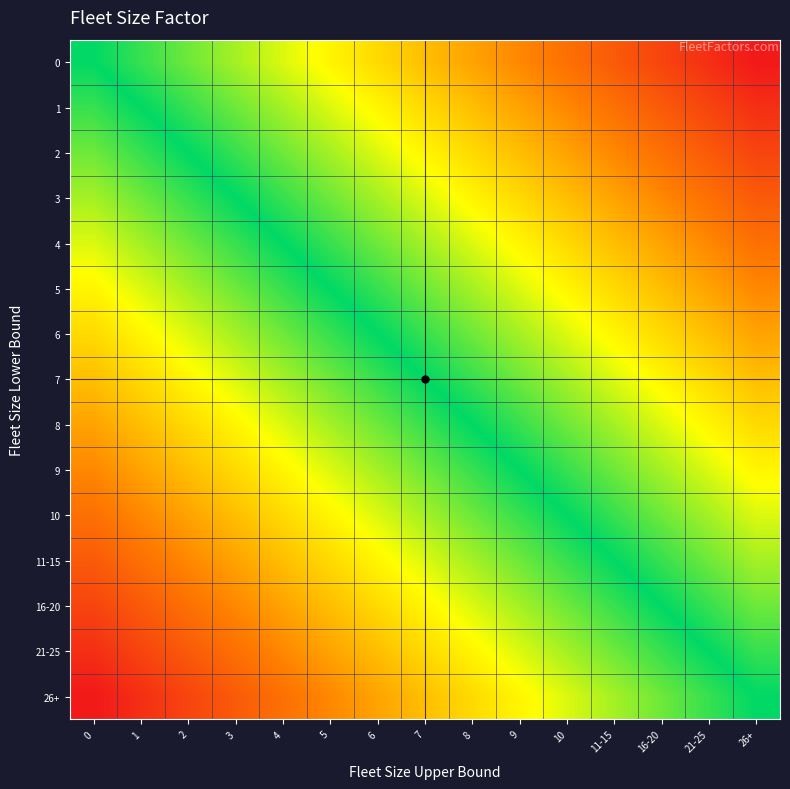

What is the spread (max minus min) of values at 8?

1.0